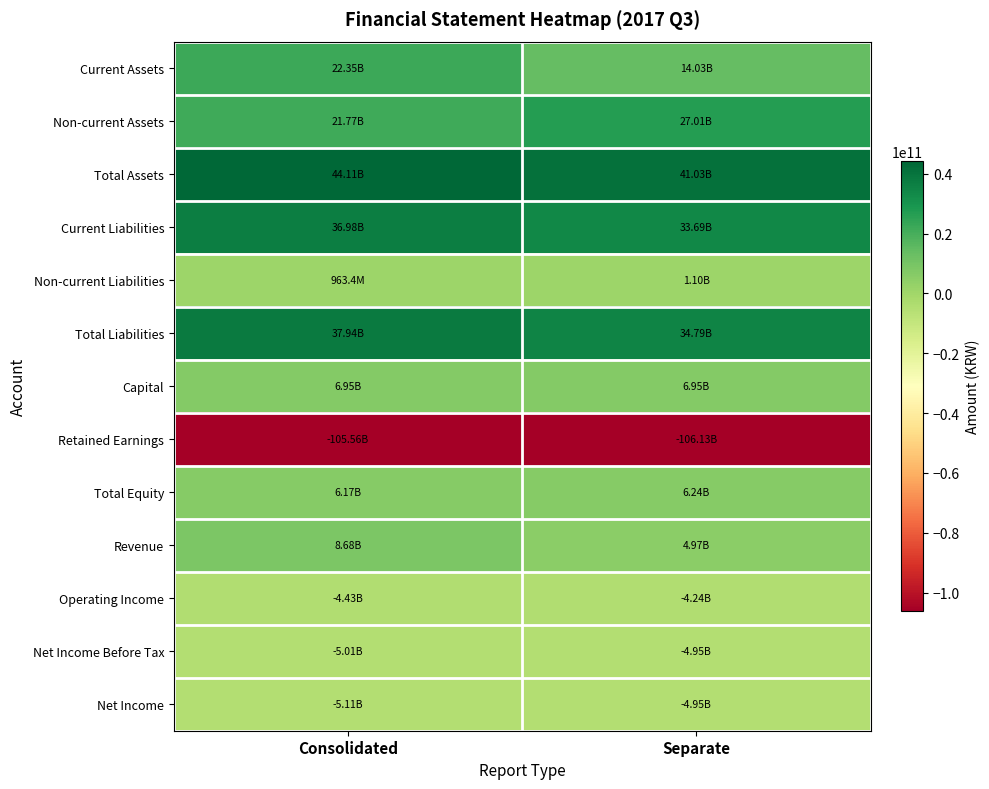

How many data points does each series have?

2